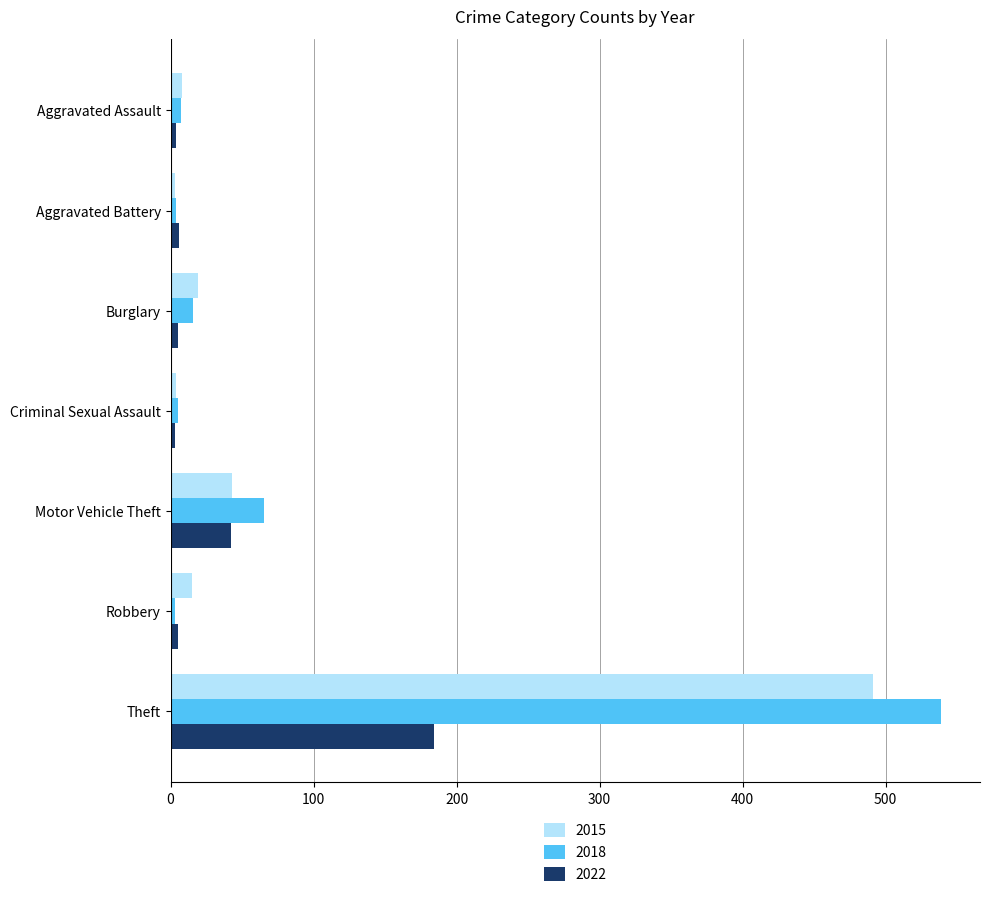

What is the average value of the 2022 series?

36